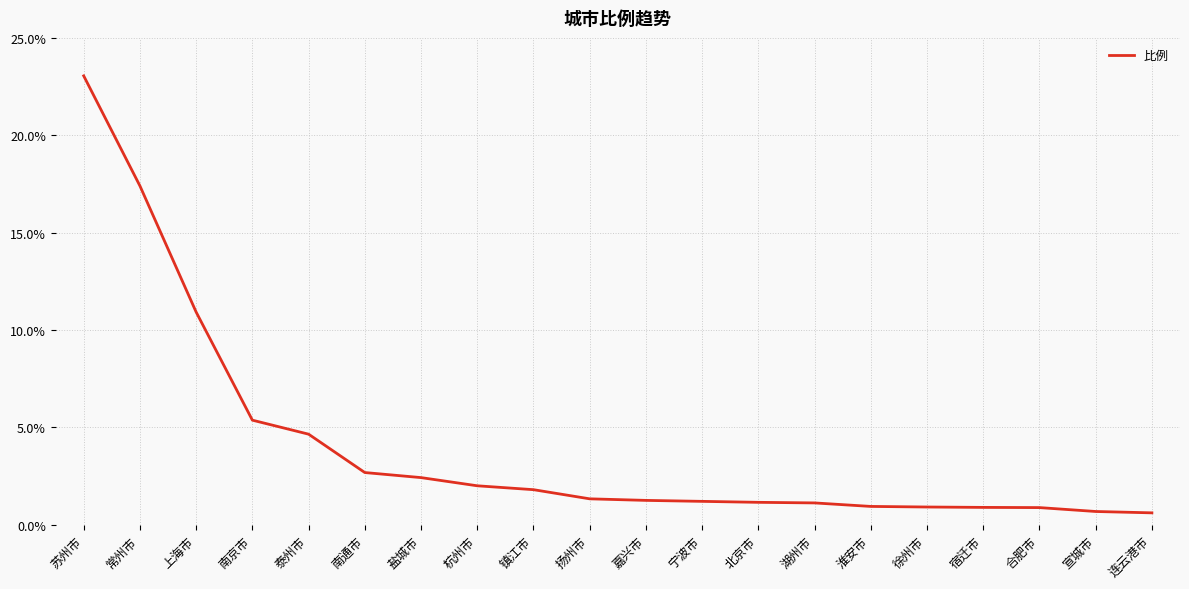

What is the smallest value displayed?

0.6